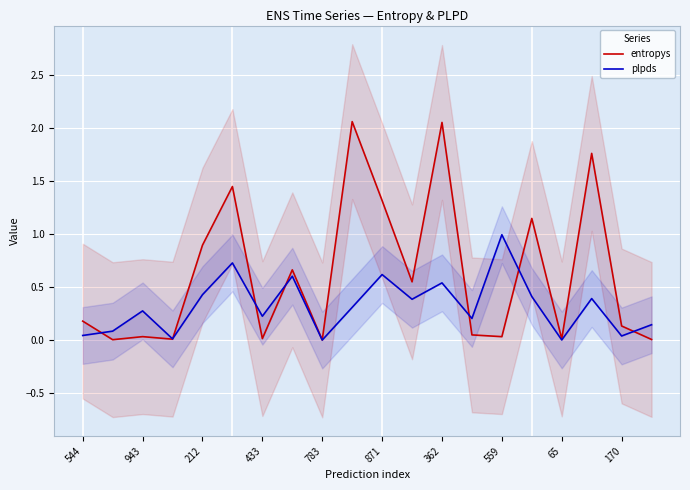

What is the label of the 6th point from the left?

871